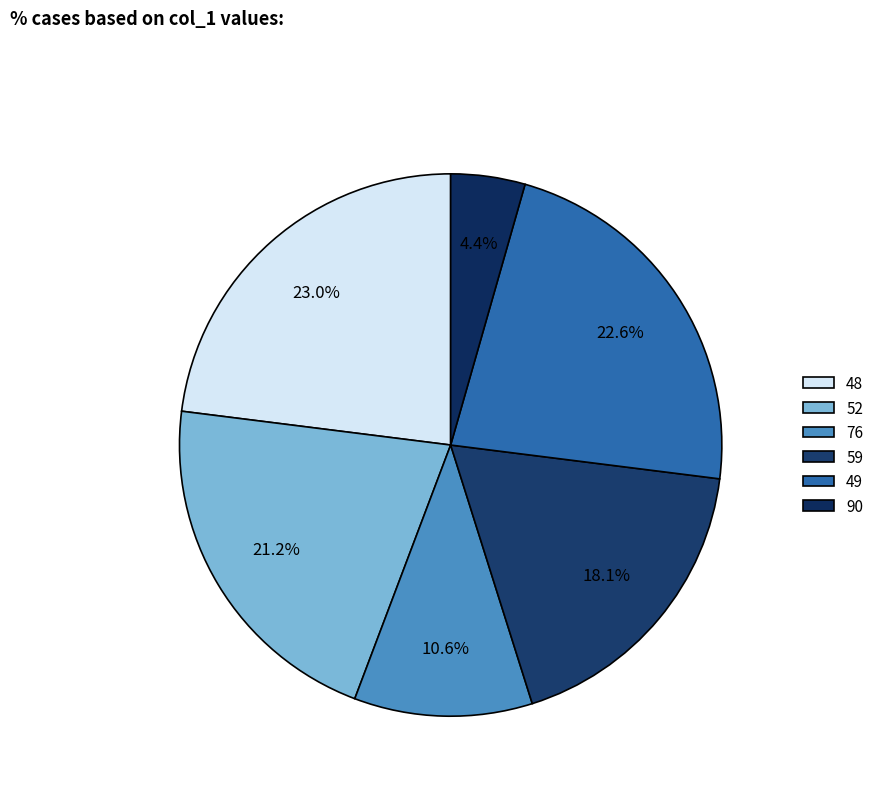

To the nearest percent, what is the combined percentage of 59 and 52?

39%